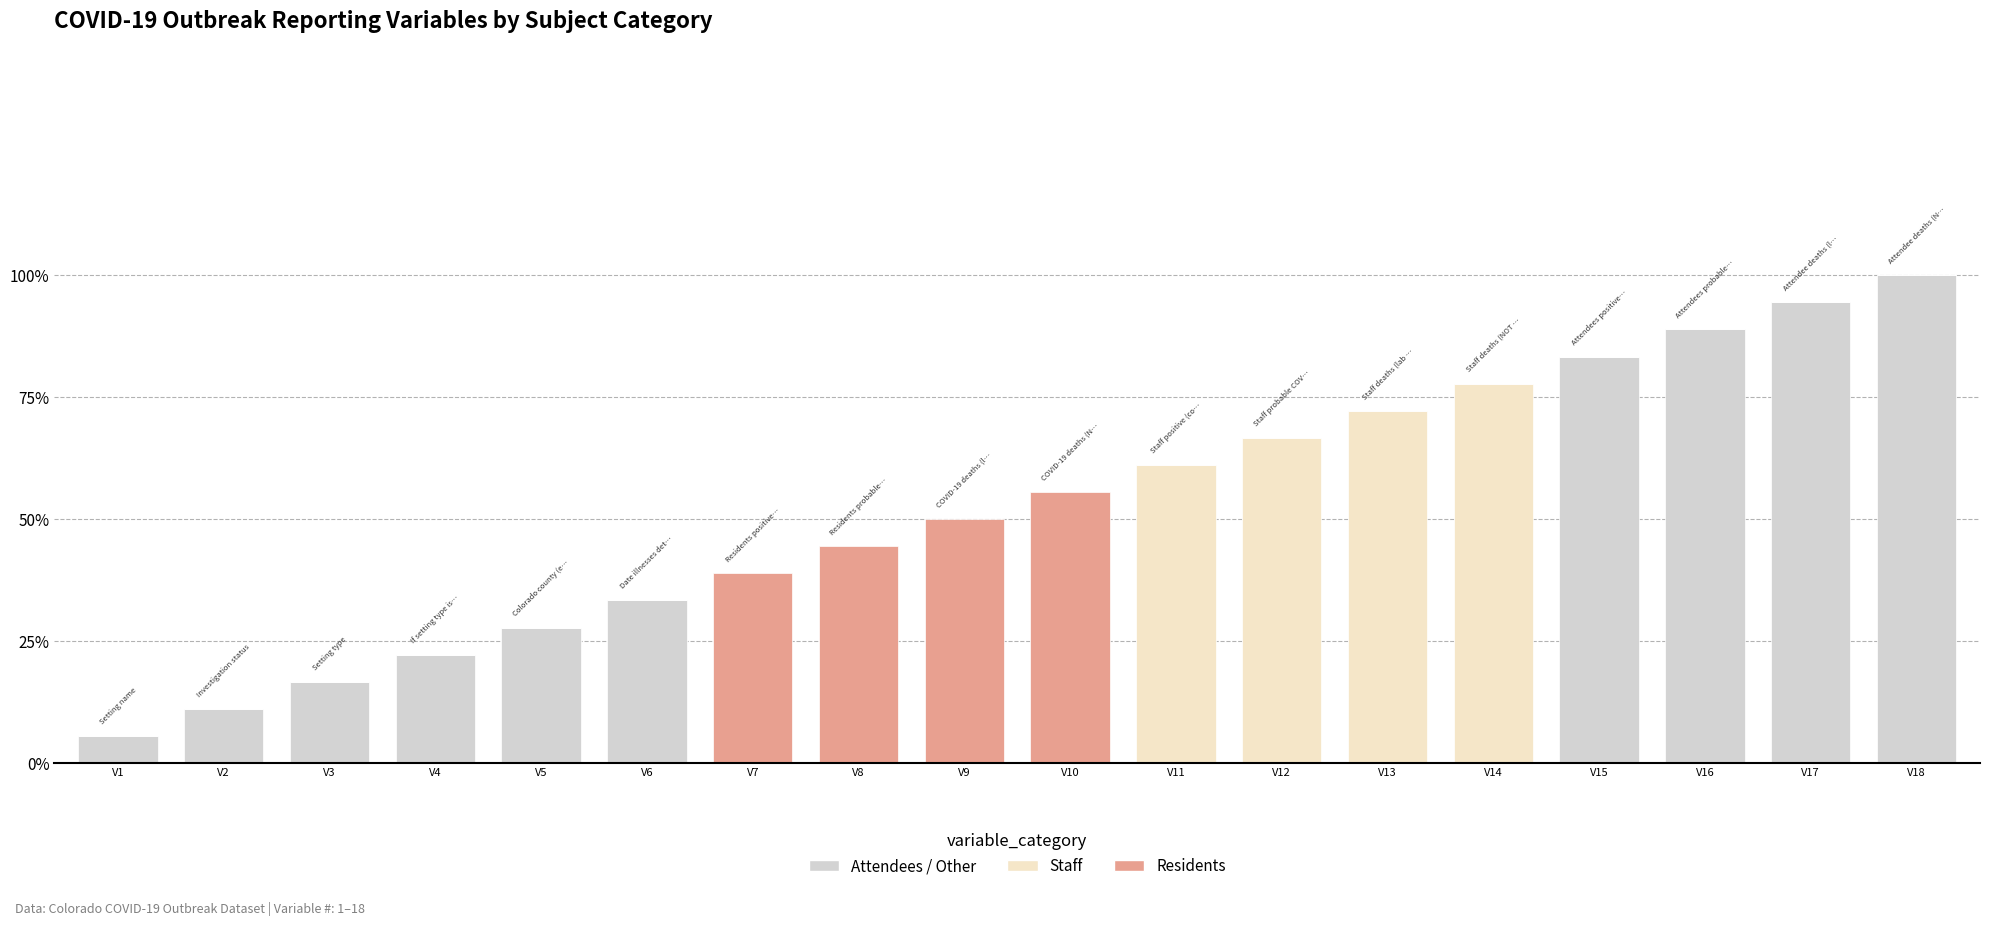

At which label does Attendees / Other first exceed 11?

V2